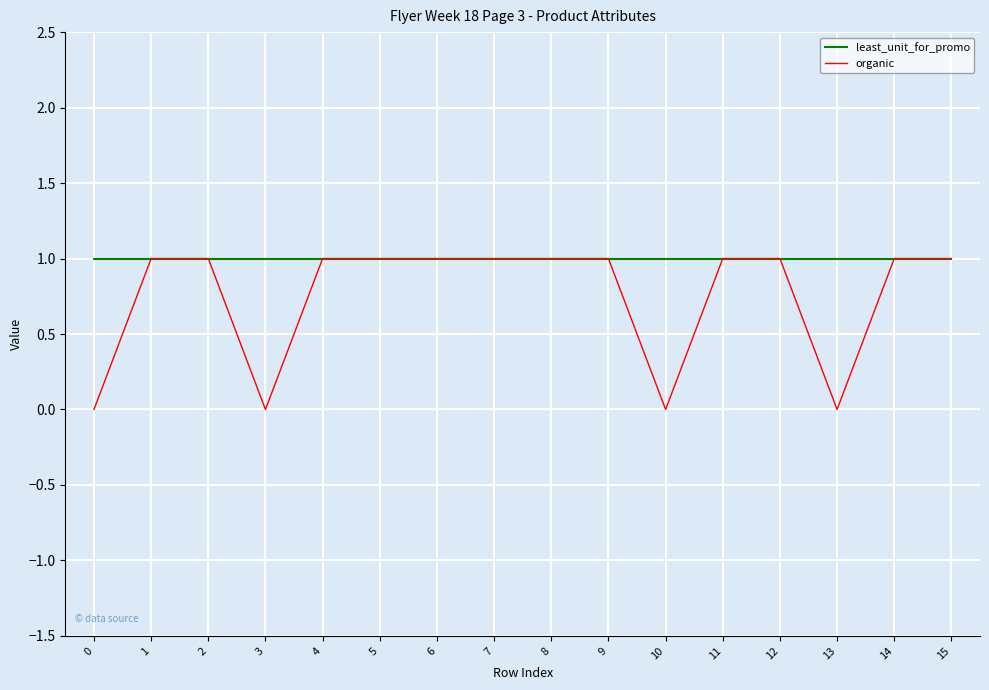

What is the sum of all least_unit_for_promo values?

16